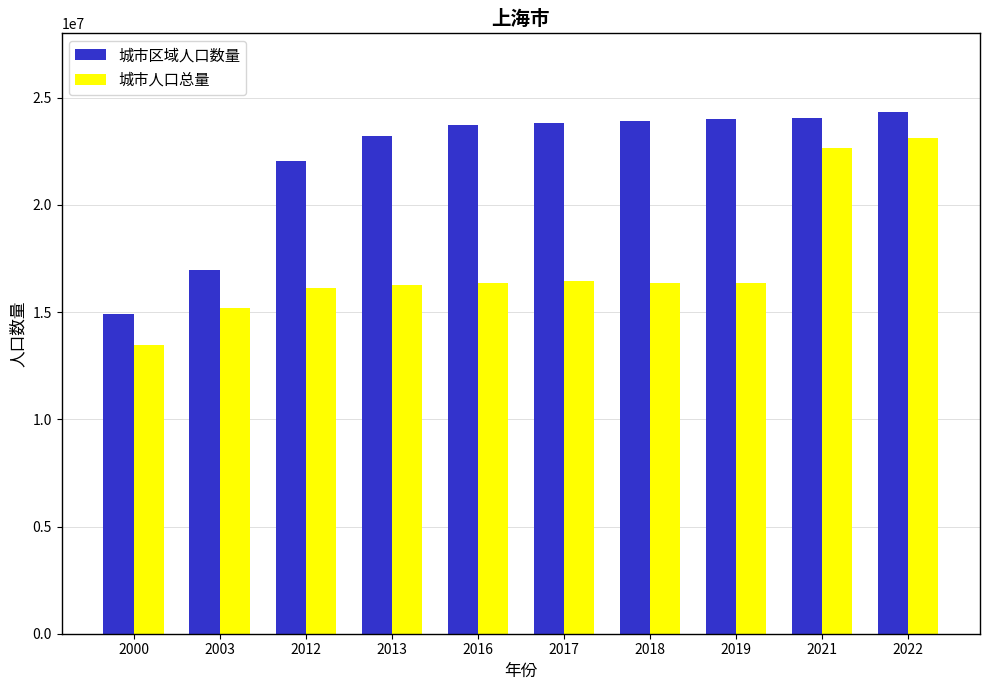

How many data points in 城市区域人口数量 are less than 23821542?

5